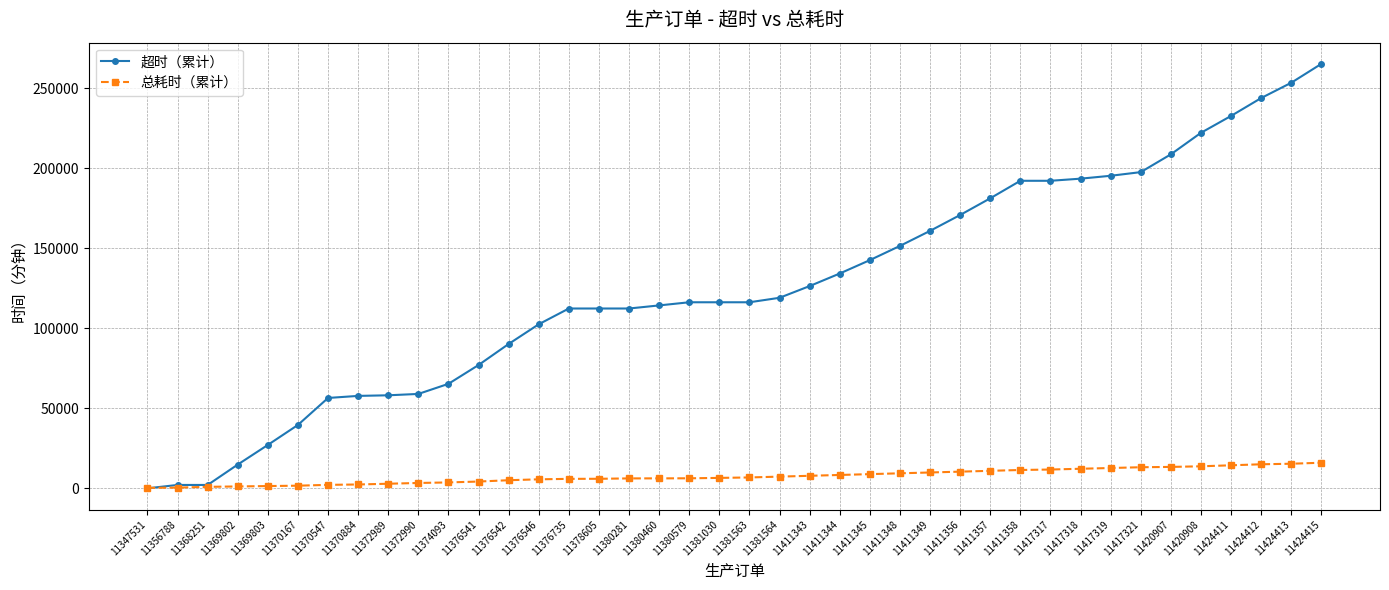

List the series in order of their peak value, lowest first.

总耗时（累计）, 超时（累计）